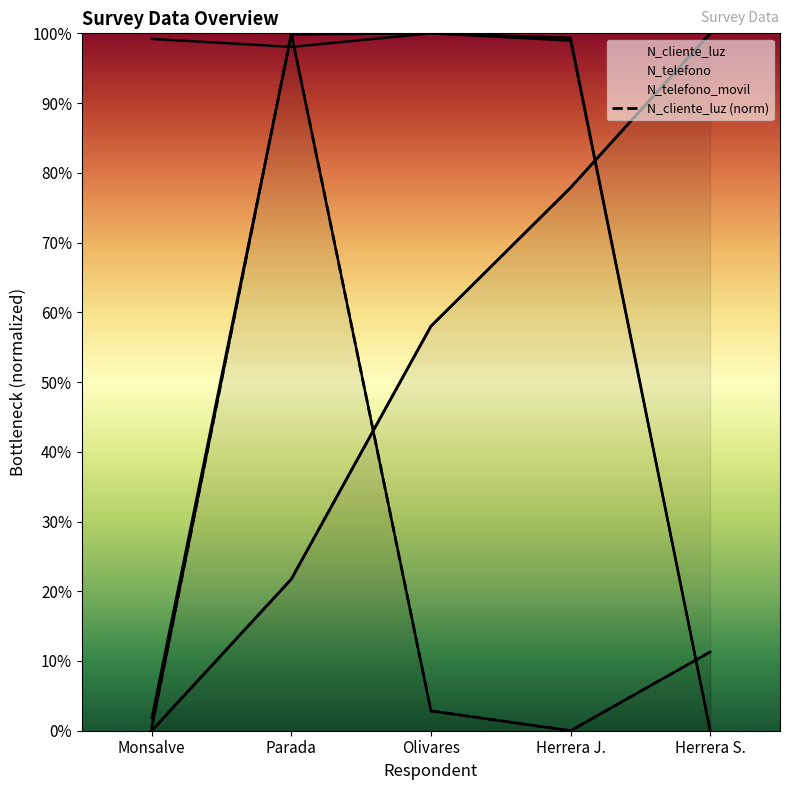

The _id series shows 36.4 at 2022-02-24. True or false?

False